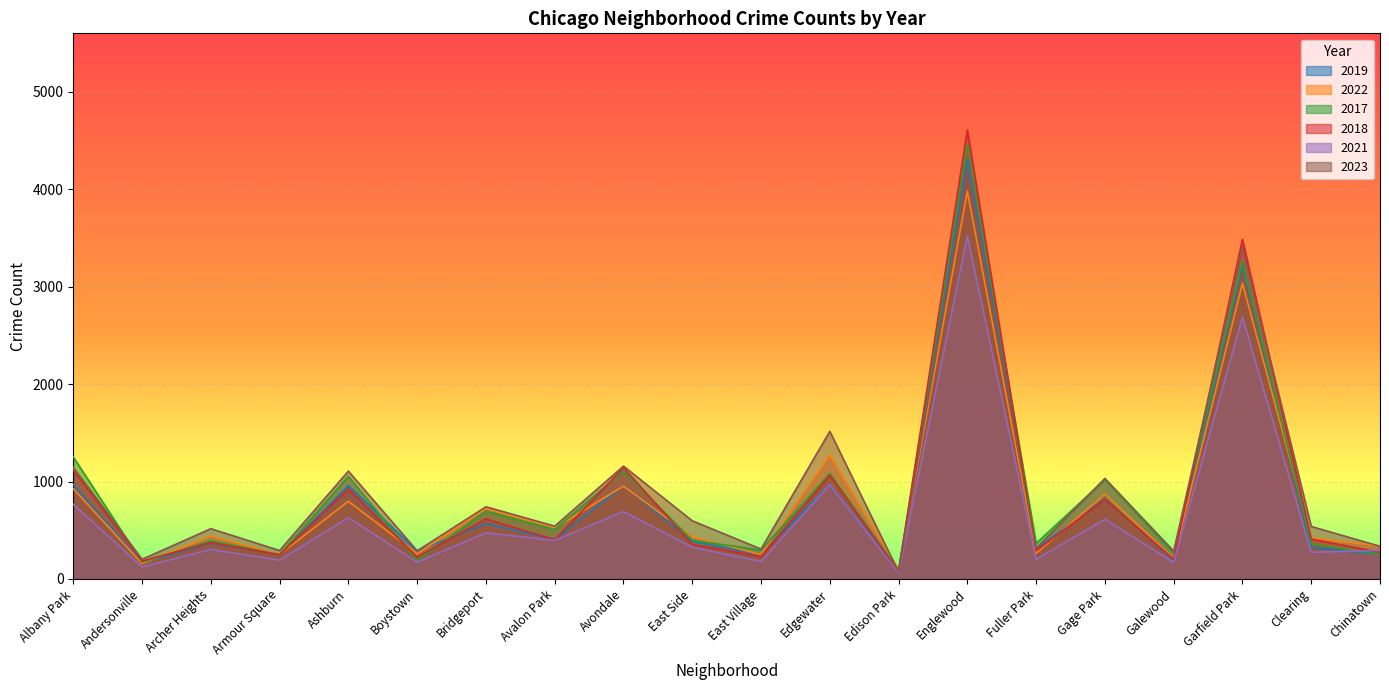

What is the sum of all 2019 values?

16040